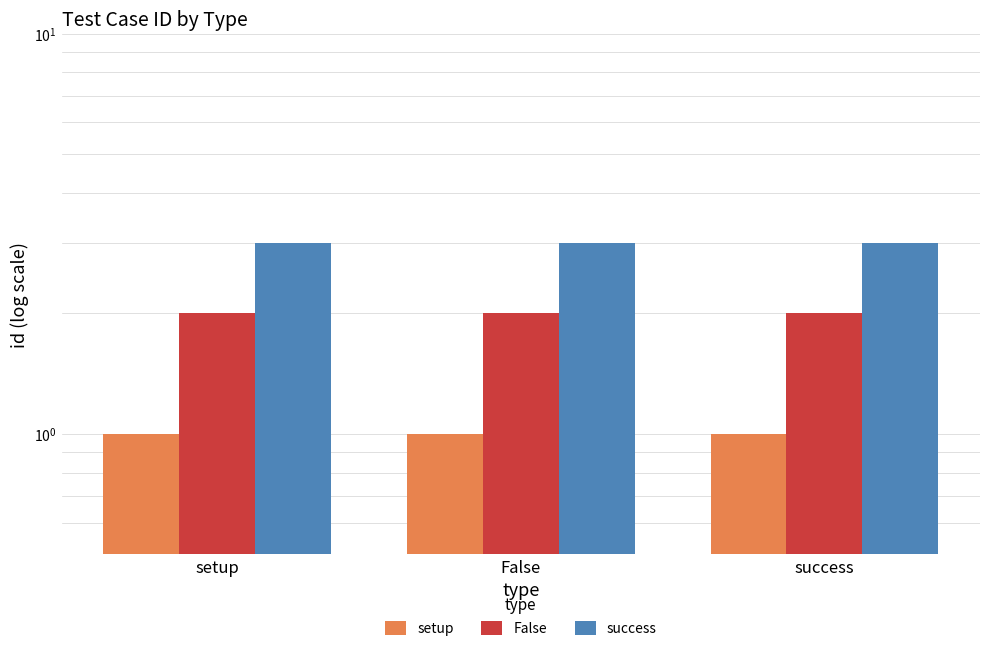

Is it true that False equals 1 at setup?

False